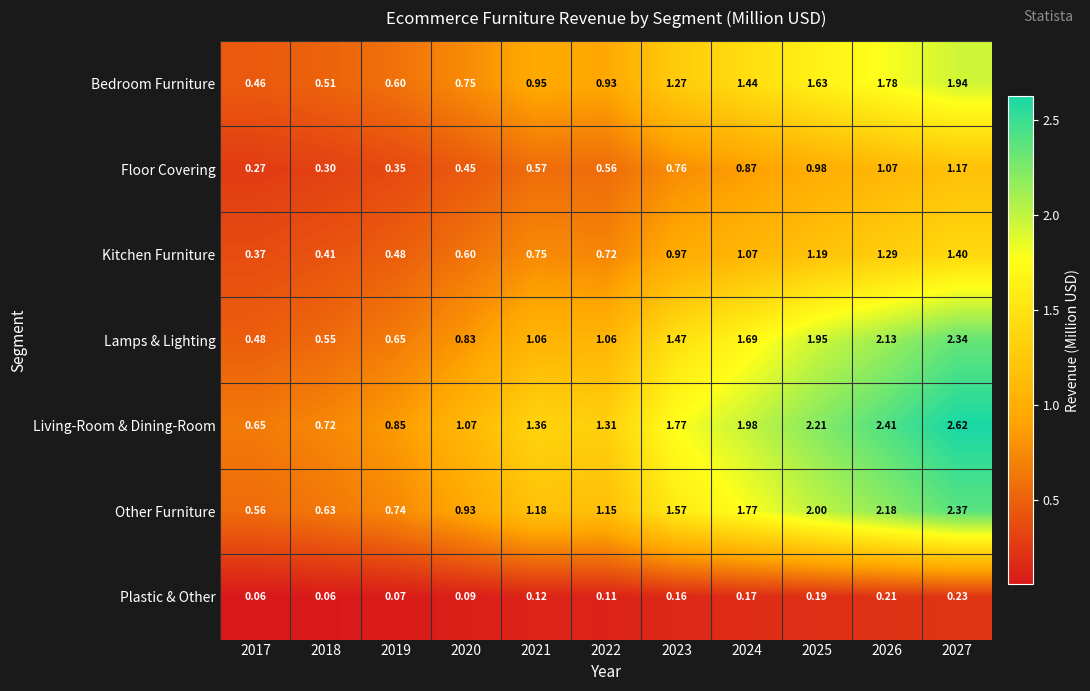

Which series has the largest total across all categories?

Living-Room & Dining-Room